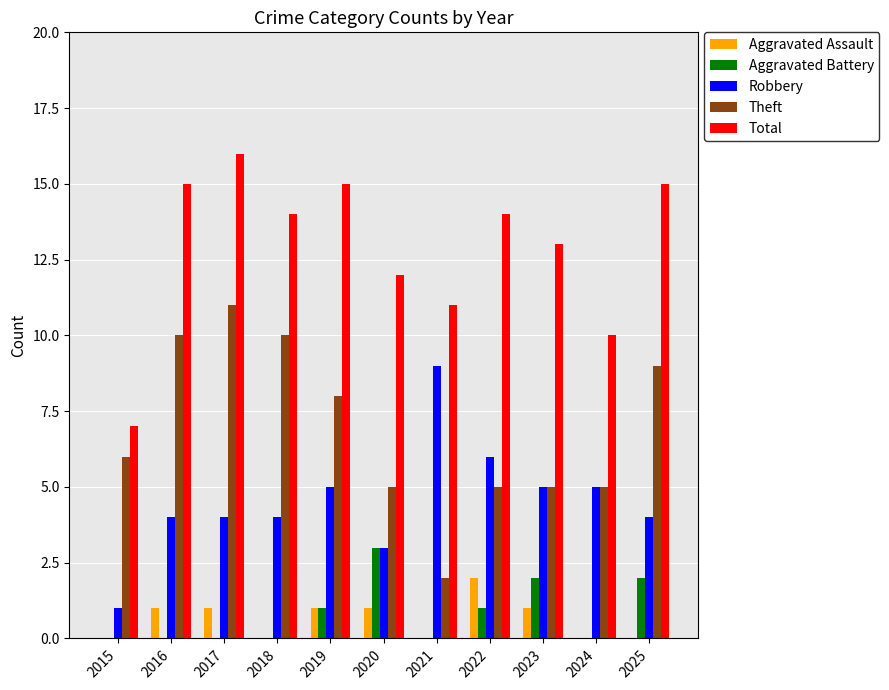

Is the value of Theft at 2020 greater than the value of Aggravated Assault at 2024?

Yes